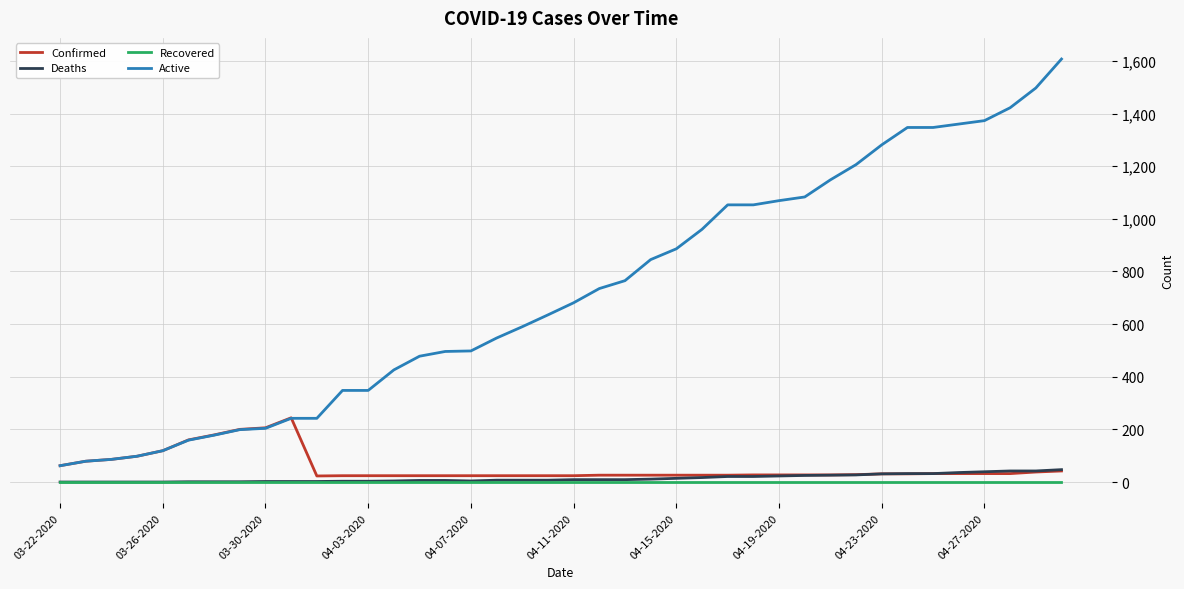

Which series has the widest spread of values?

Active